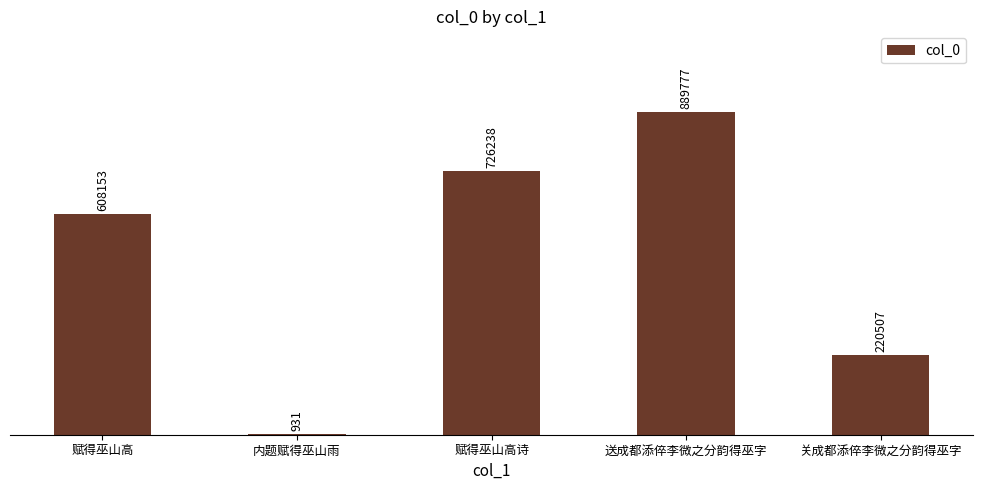

Reading left to right, list all the values displayed in this chart.

赋得巫山高=608153	内题赋得巫山雨=931	赋得巫山高诗=726238	送成都添倅李微之分韵得巫字=889777	关成都添倅李微之分韵得巫字=220507